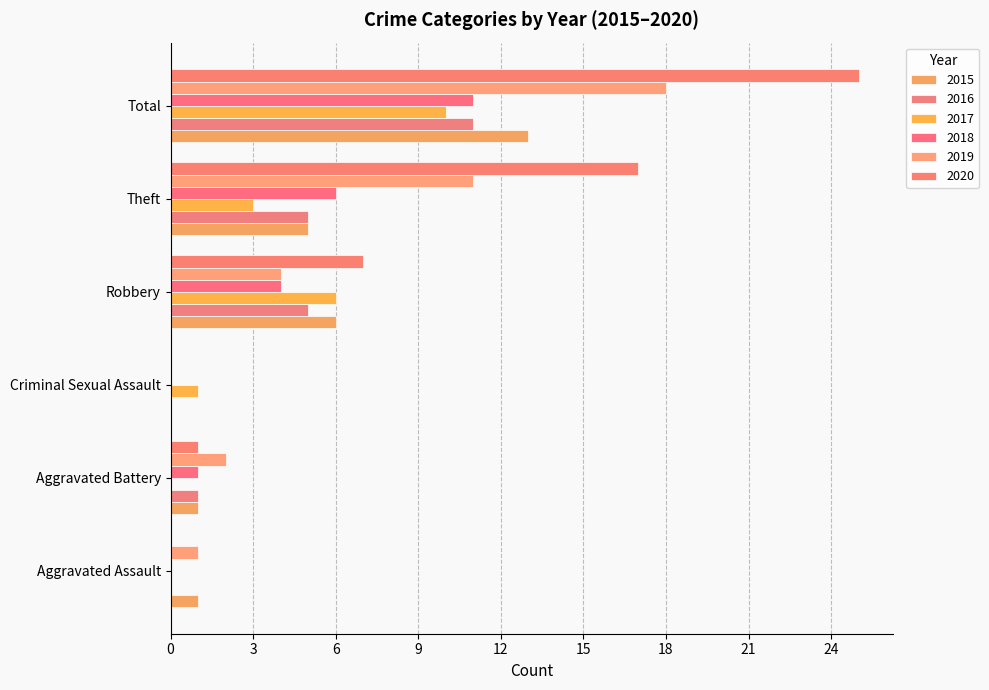

How many series are shown in this chart?

6